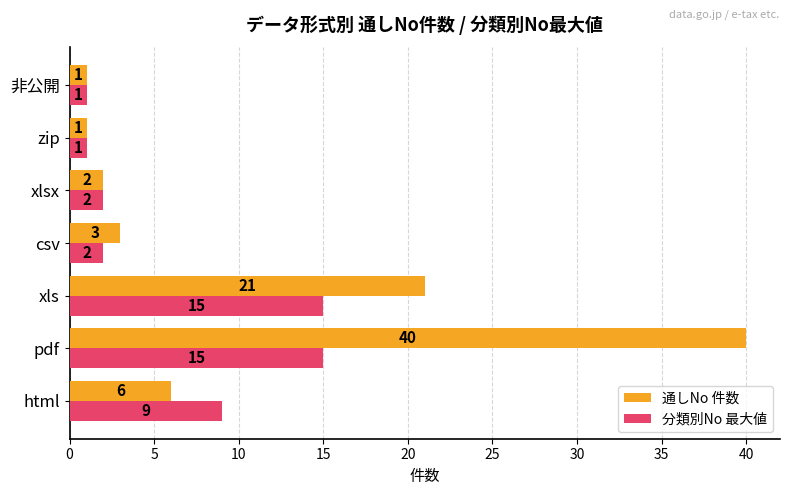

At which label is 分類別No 最大値 closest to 8?

html